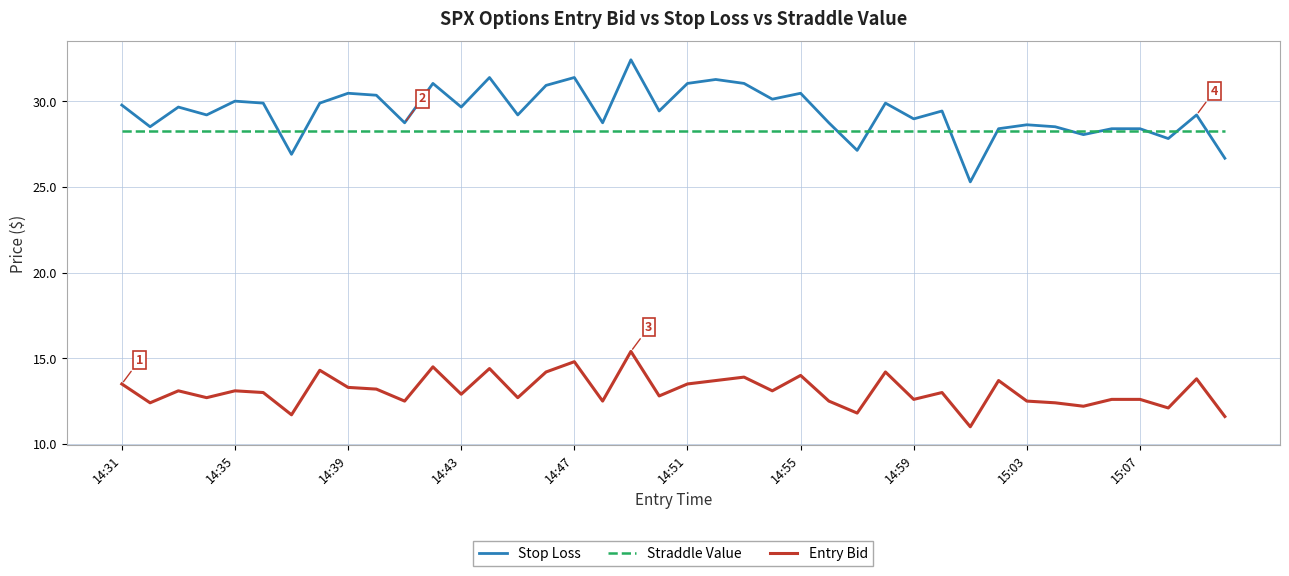

What is the greatest value displayed?

32.4